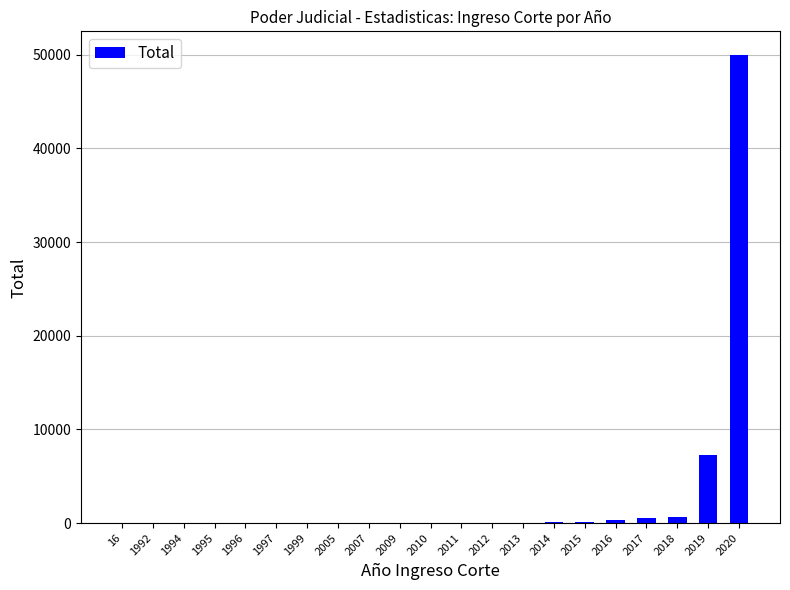

Which label corresponds to the largest value in the chart?

2020